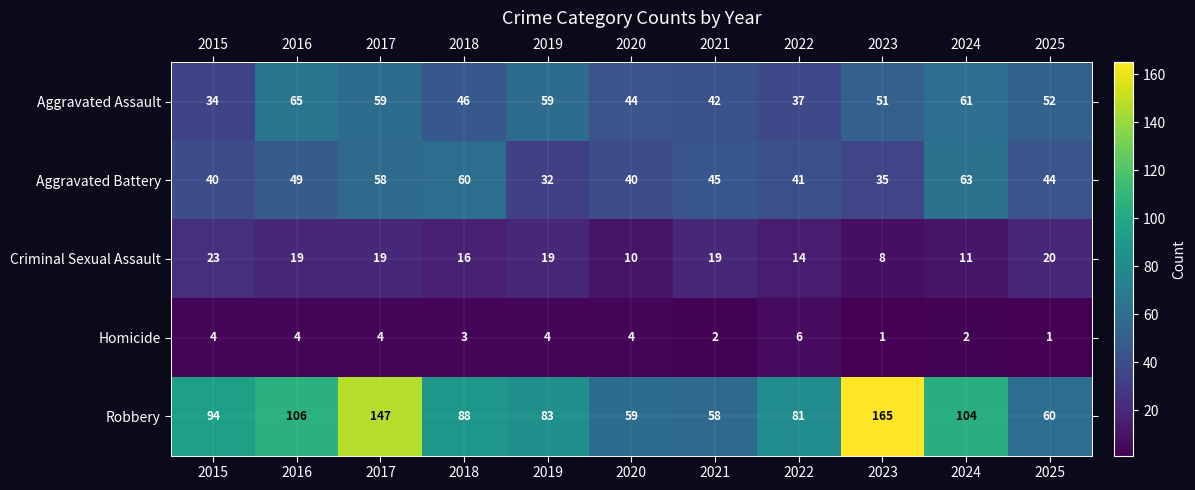

Between 2015 and 2021, which series saw the biggest shift?

Robbery